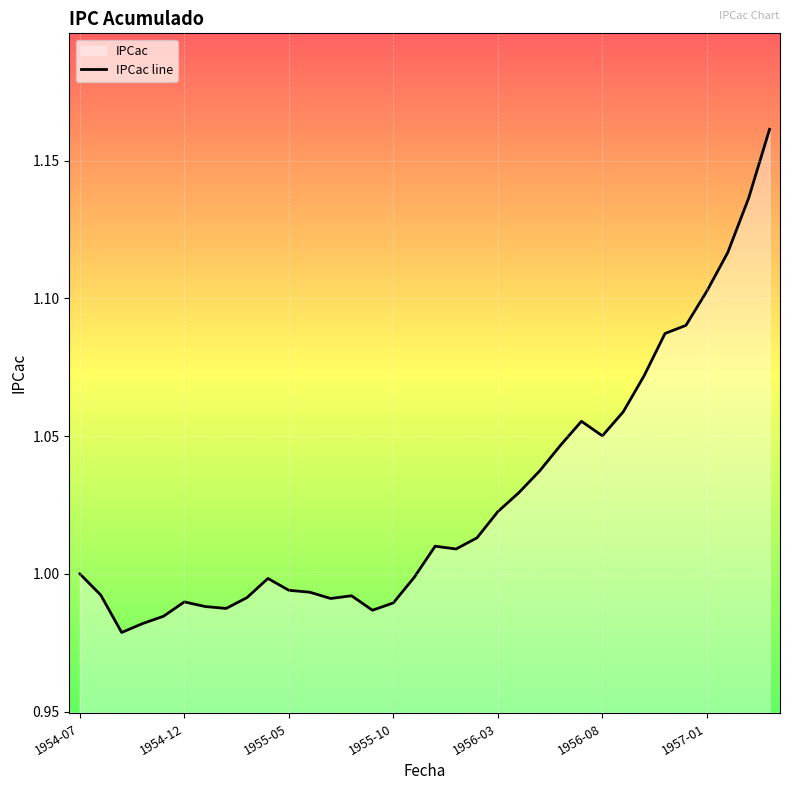

The chart shows a value of 0.4 at 1957-01. True or false?

False